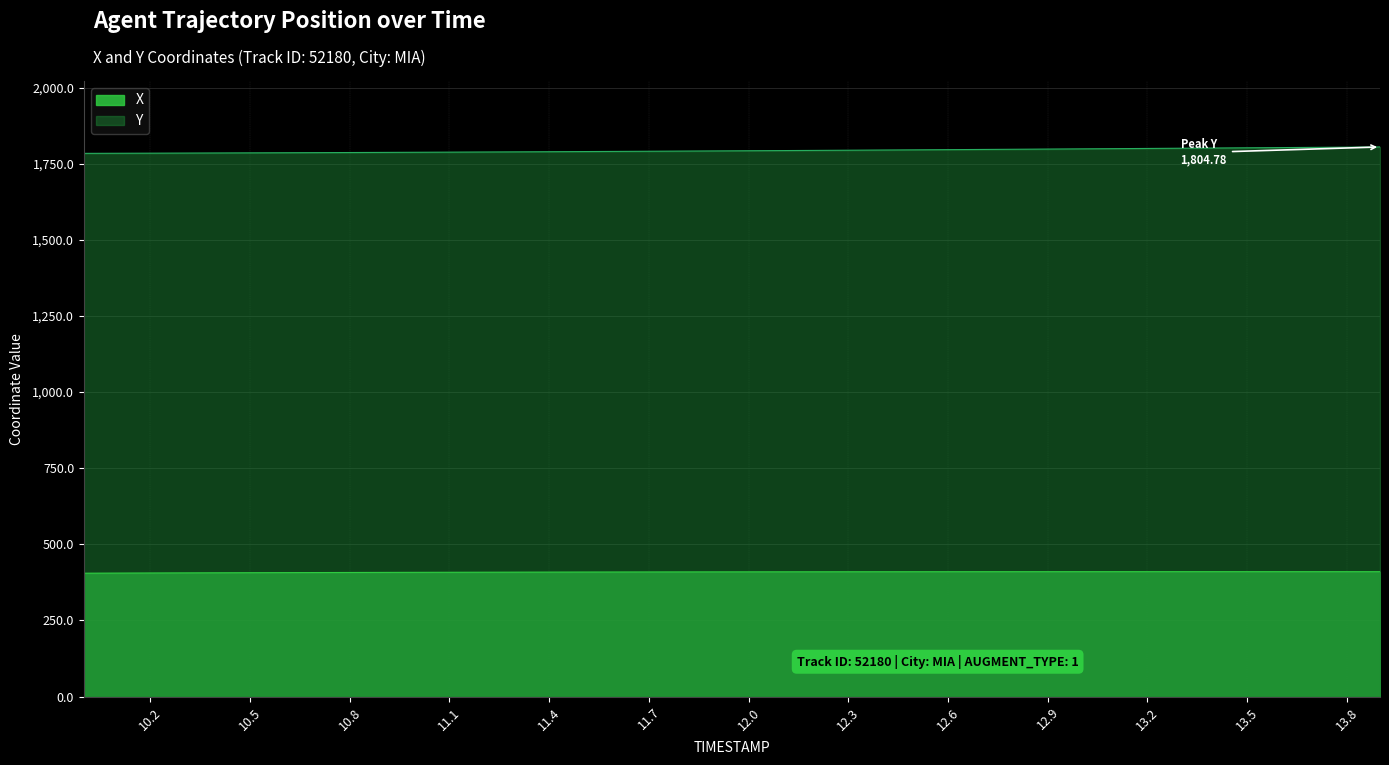

Reading left to right, list all the values displayed in this chart.

X: 10.0=405.0	10.1=405.3	10.2=405.6	10.3=406.0	10.4=406.3	10.5=406.6	10.6=406.8	10.7=407.1	10.8=407.3	10.9=407.6	11.0=407.8	11.1=408.0	11.2=408.2	11.3=408.4	11.4=408.6	11.5=408.7	11.6=408.9	11.7=409.0	11.8=409.1	11.9=409.3	12.0=409.4	12.1=409.5	12.2=409.5	12.3=409.6	12.4=409.7	12.5=409.7	12.6=409.8	12.7=409.8	12.8=409.9	12.9=409.9	13.0=409.9	13.1=409.9	13.2=409.9	13.3=409.9	13.4=409.9	13.5=409.9	13.6=409.9	13.7=409.9	13.8=409.9	13.9=409.9
Y: 10.0=1783.7	10.1=1784.0	10.2=1784.3	10.3=1784.6	10.4=1785.0	10.5=1785.3	10.6=1785.7	10.7=1786.1	10.8=1786.5	10.9=1786.8	11.0=1787.3	11.1=1787.7	11.2=1788.2	11.3=1788.6	11.4=1789.1	11.5=1789.6	11.6=1790.1	11.7=1790.6	11.8=1791.2	11.9=1791.7	12.0=1792.3	12.1=1792.8	12.2=1793.4	12.3=1794.0	12.4=1794.6	12.5=1795.3	12.6=1795.9	12.7=1796.5	12.8=1797.2	12.9=1797.8	13.0=1798.5	13.1=1799.2	13.2=1799.8	13.3=1800.5	13.4=1801.2	13.5=1802.0	13.6=1802.7	13.7=1803.4	13.8=1804.1	13.9=1804.8